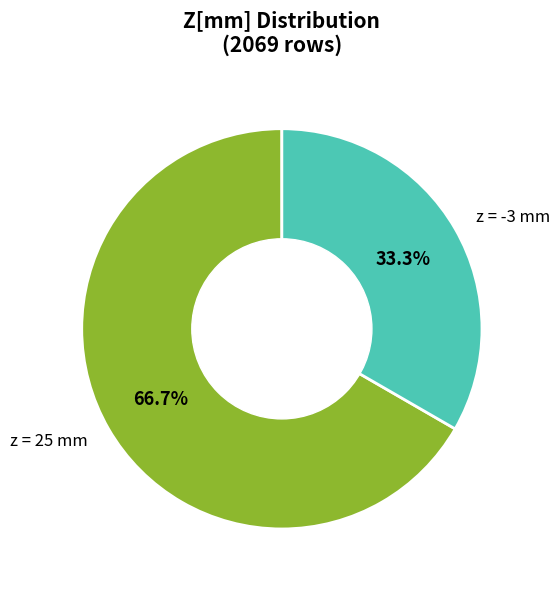

How many segments does this pie chart have?

2